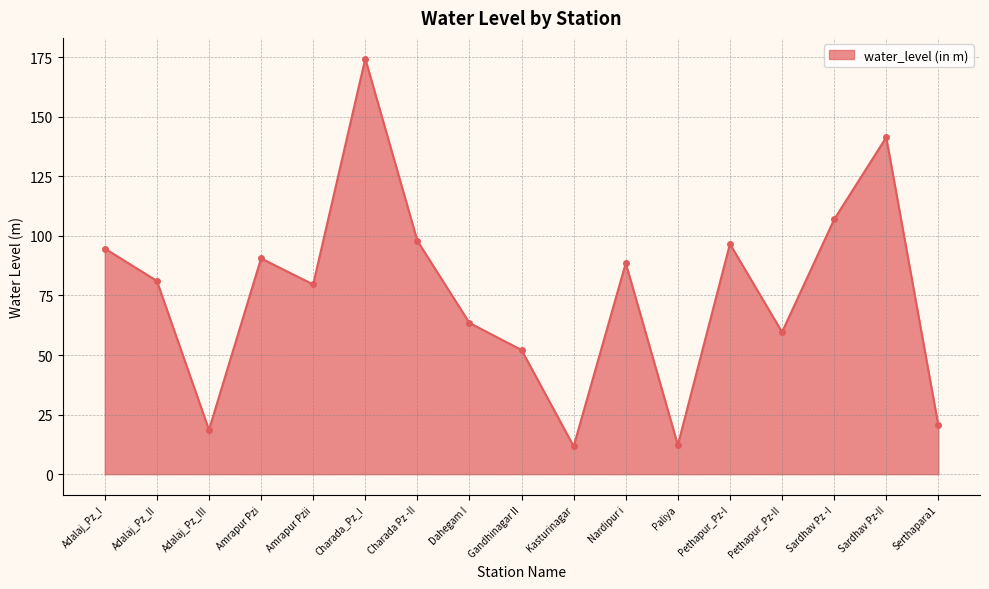

Is it true that the value at Nardipur i is 115.1?

False